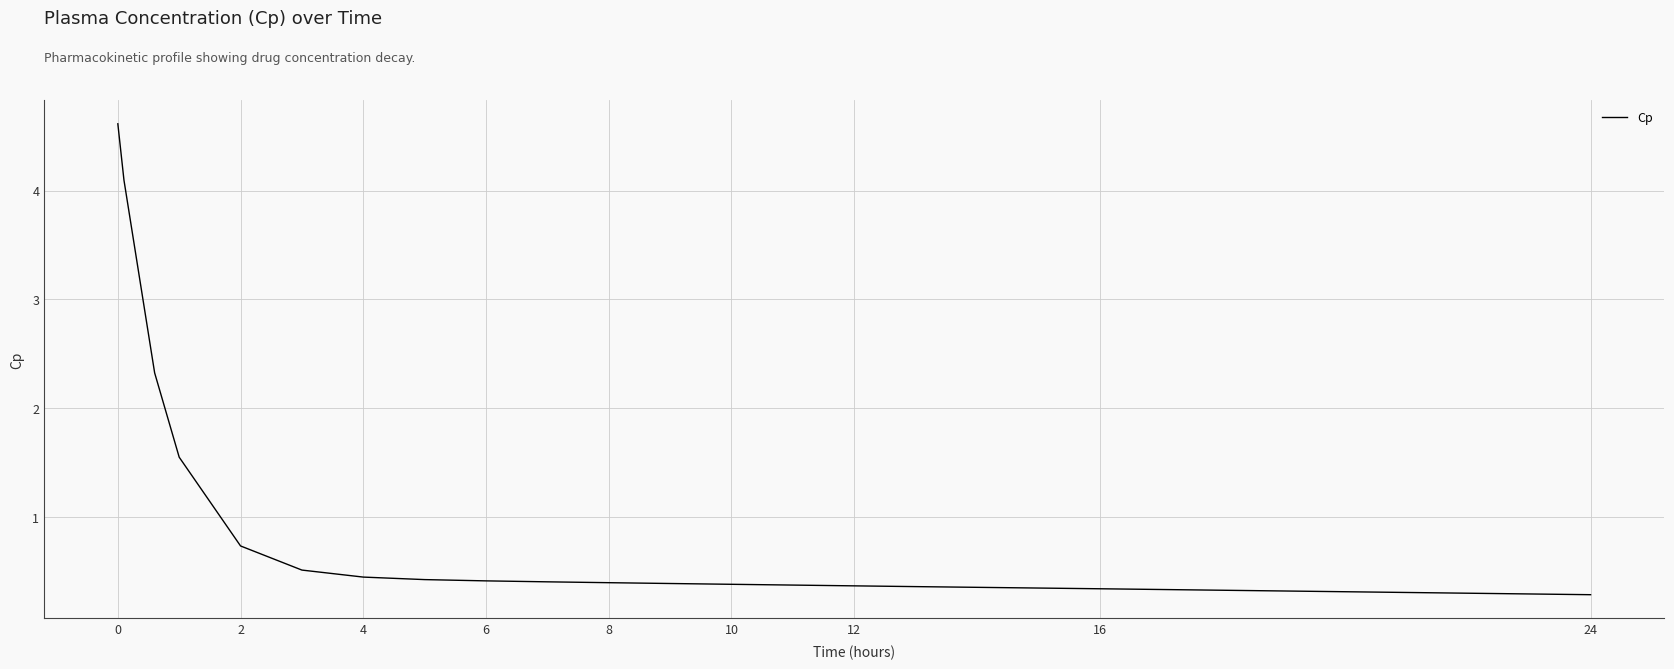

What is the greatest value displayed?

4.6